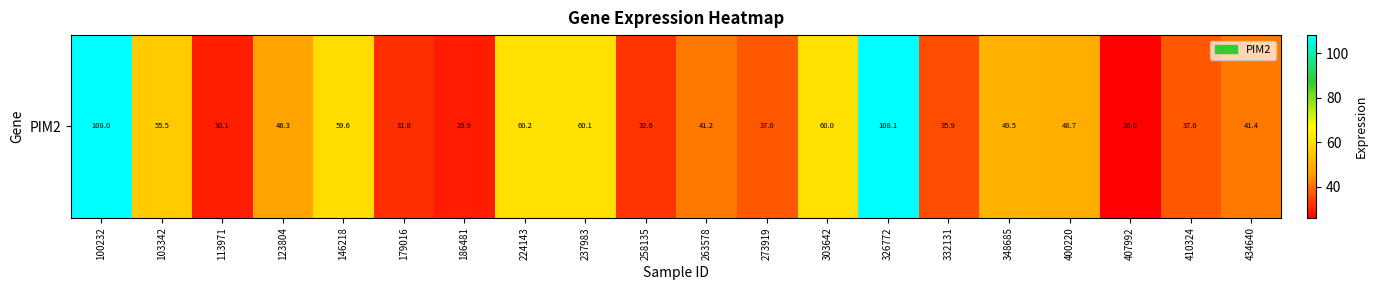

How many data points does each series have?

20